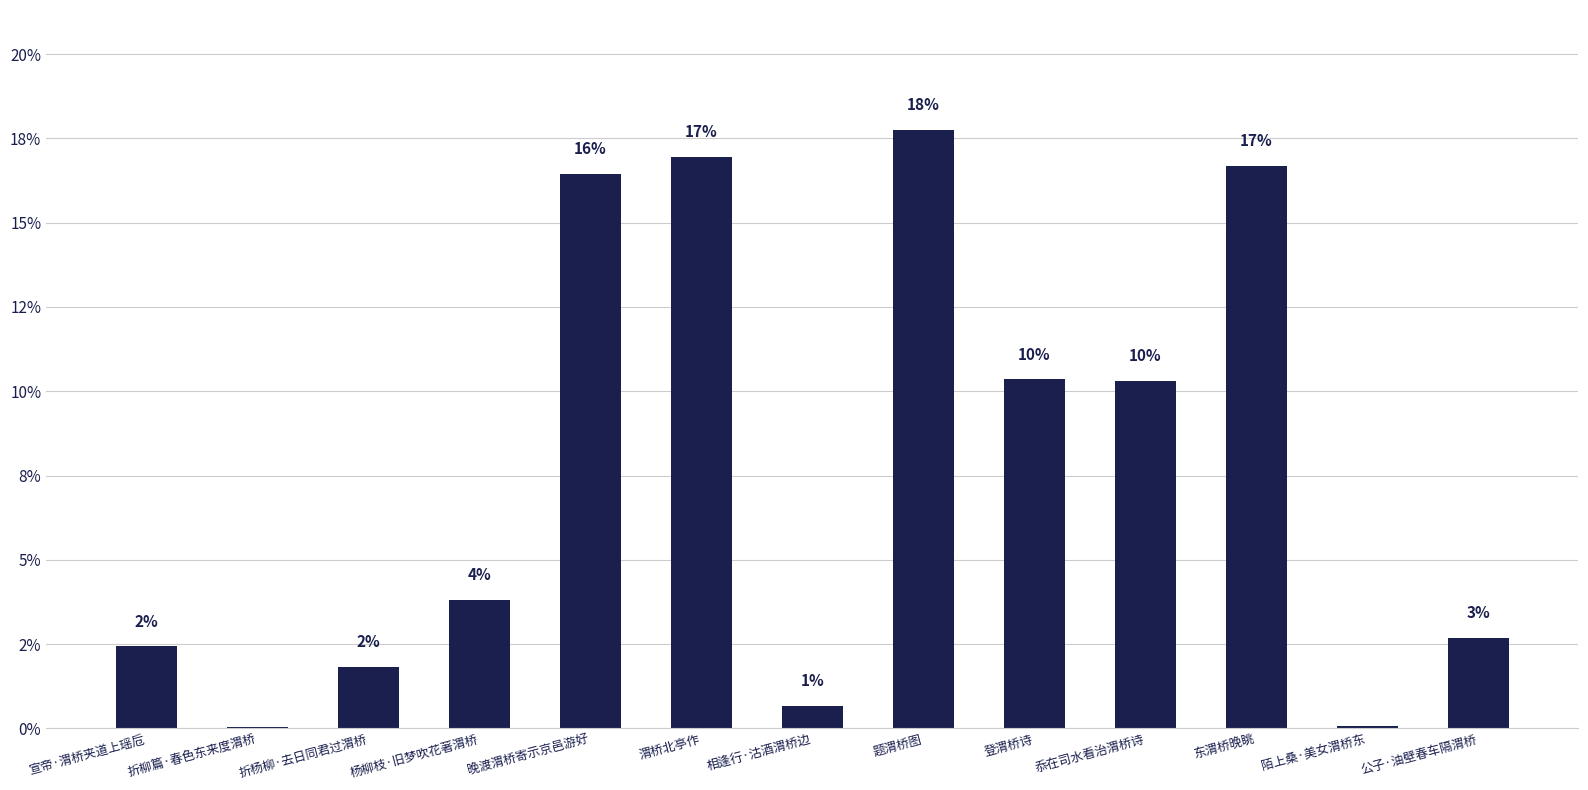

What is the average value?

7.7